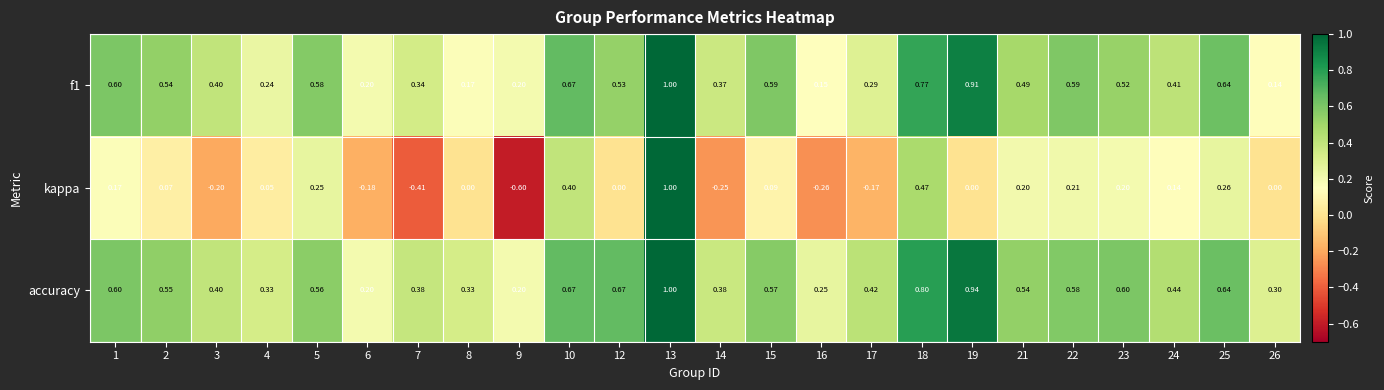

Is the value of f1 at 4 greater than the value of kappa at 23?

Yes